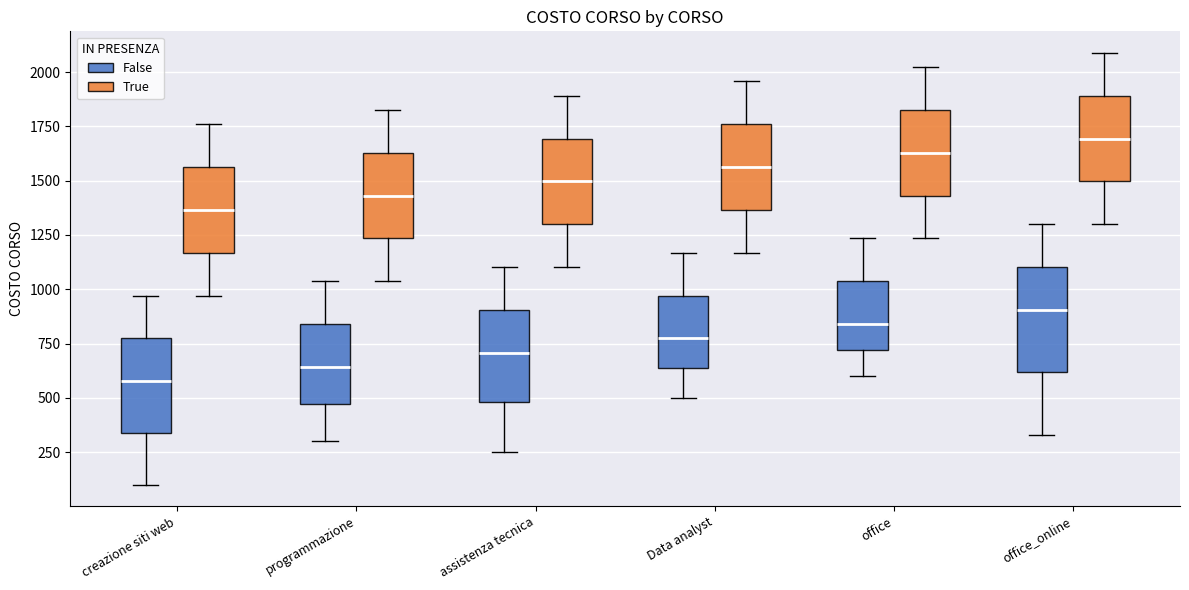

Where does the median line of the box for programmazione (True) sit on the y-axis? The values are not printed on the chart, so give them approximately, as read against the axis.

1450